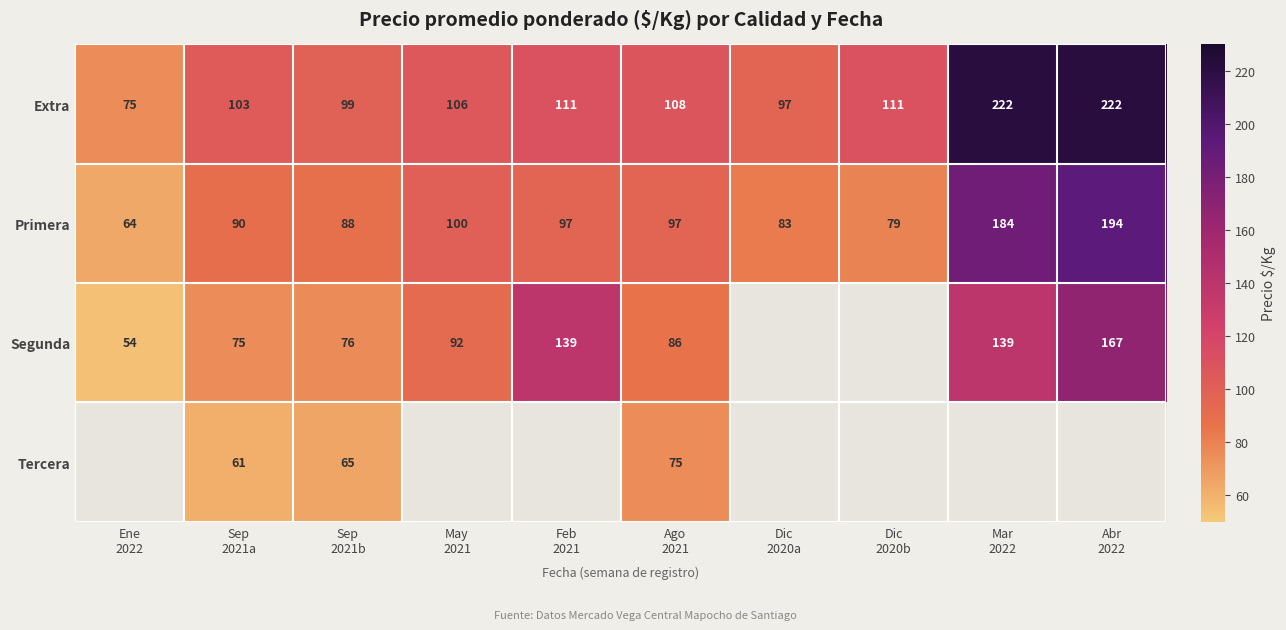

What is the minimum value for Primera?

64